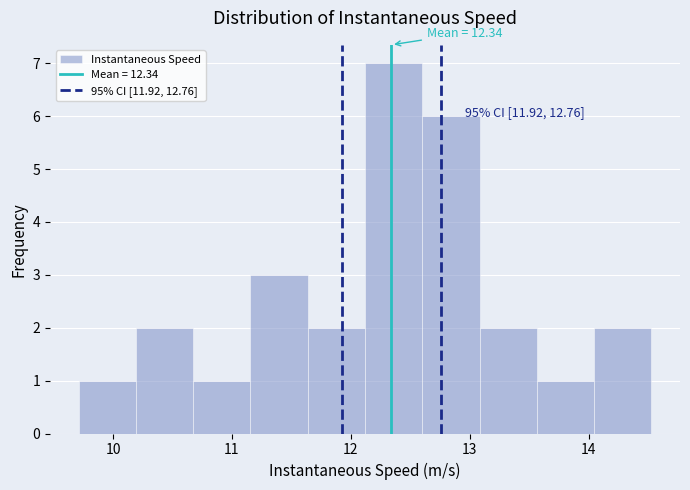

Which range on the x-axis has the tallest bar?

12.1 to 12.6